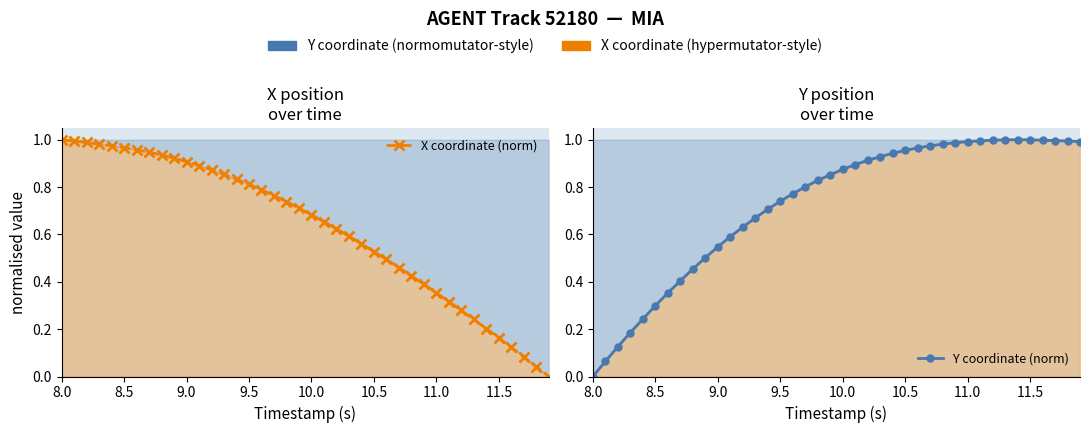

Count the number of categories in the chart.

40